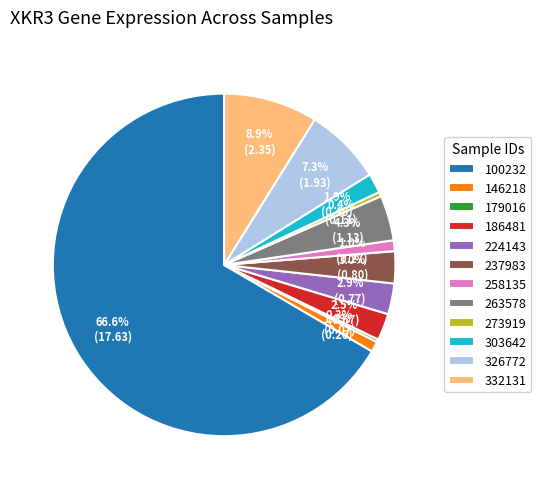

Does 303642 account for over 50% of the chart?

No